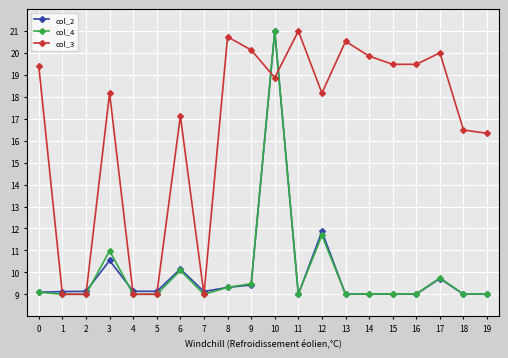

True or false: col_3 has a value of 19.5 at 16.

True